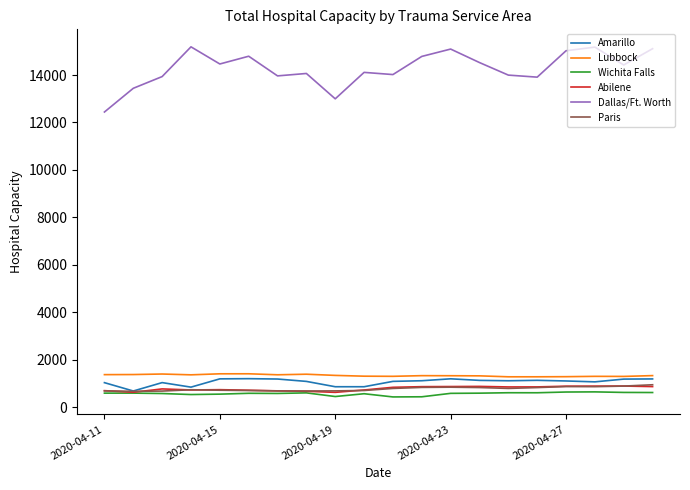

Which series has the widest spread of values?

Dallas/Ft. Worth